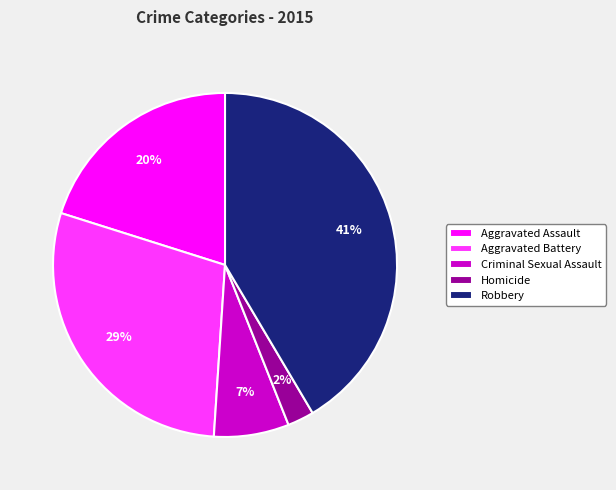

Do Criminal Sexual Assault and Aggravated Assault together represent more than half of the pie?

No